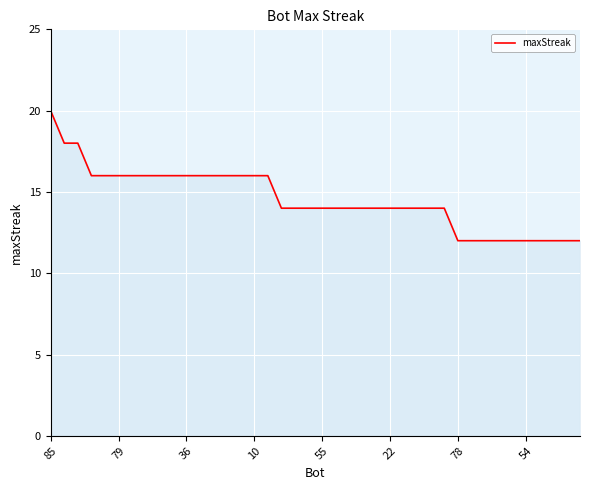

How many values are between 14 and 16?

27